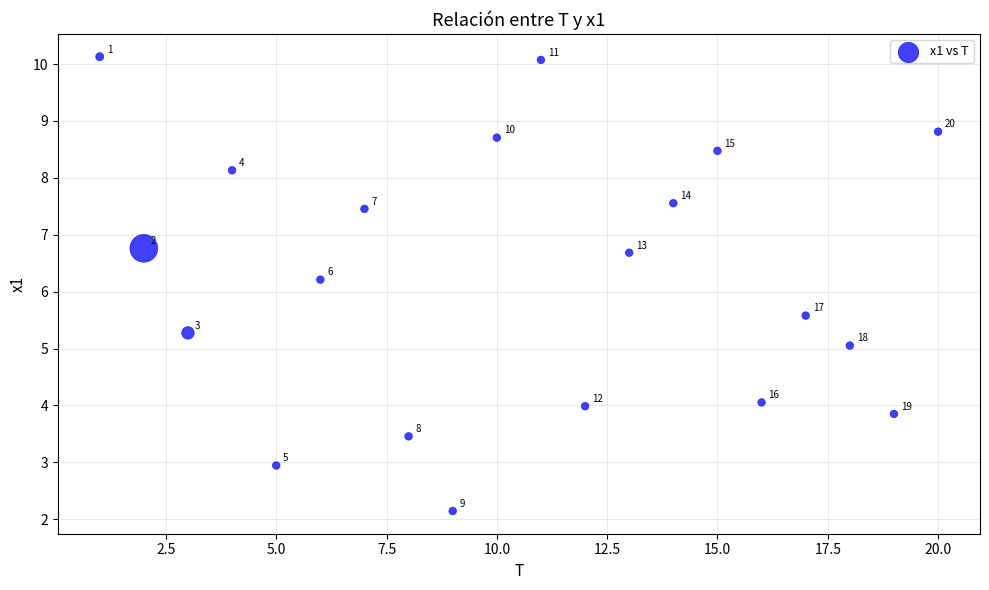

What Y value in the scatter plot is closest to 6?

6.2